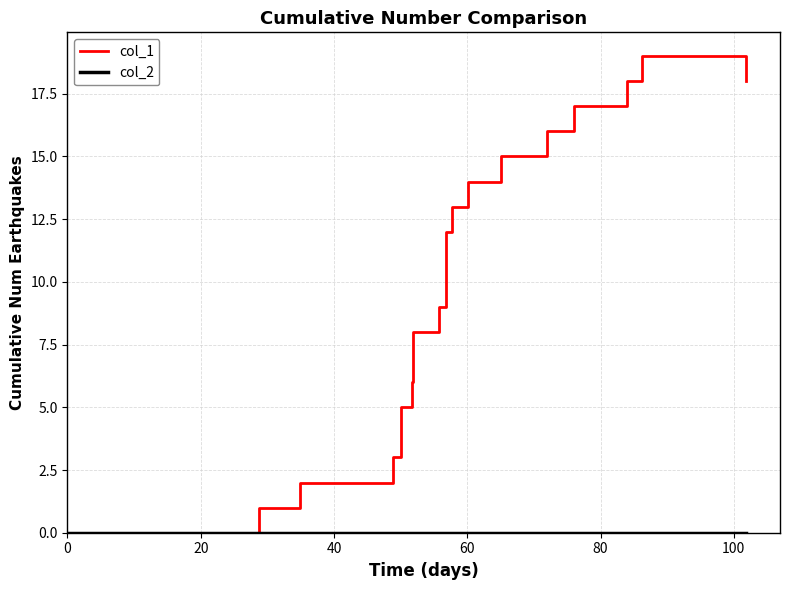

What is the maximum value shown in the chart?

19